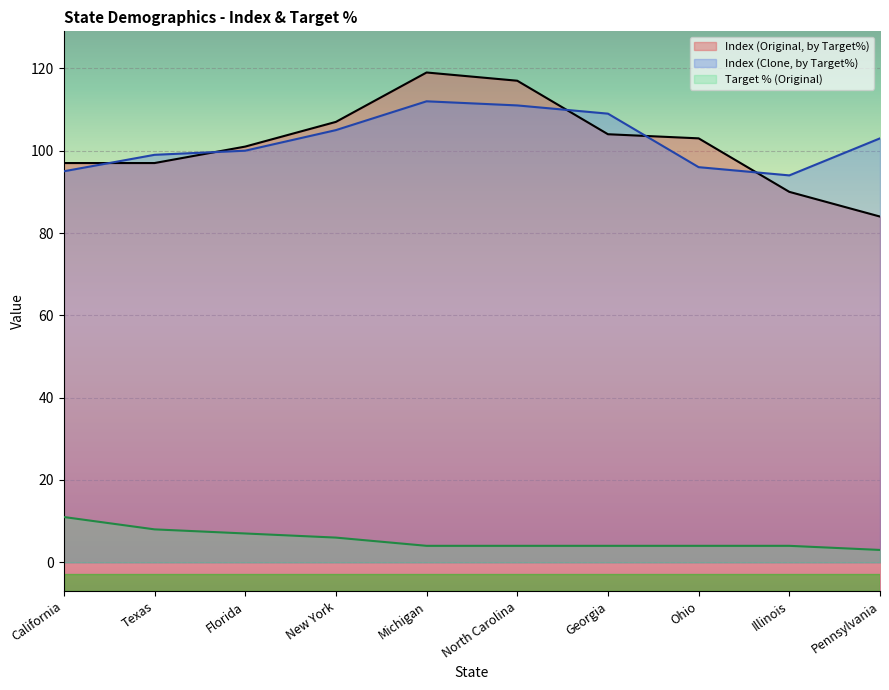

Rank the series by their maximum value, from highest to lowest.

Index (Original, by Target%), Index (Clone, by Target%), Target % (Original)